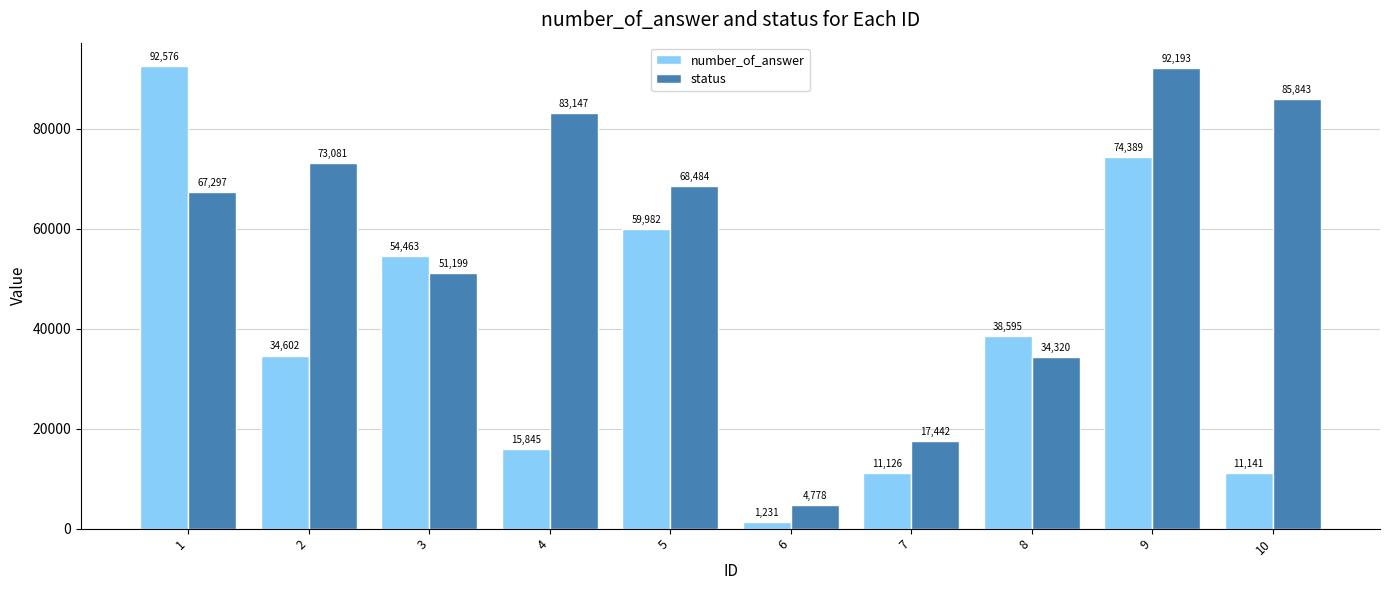

At how many categories does at least one series exceed 80552?

4